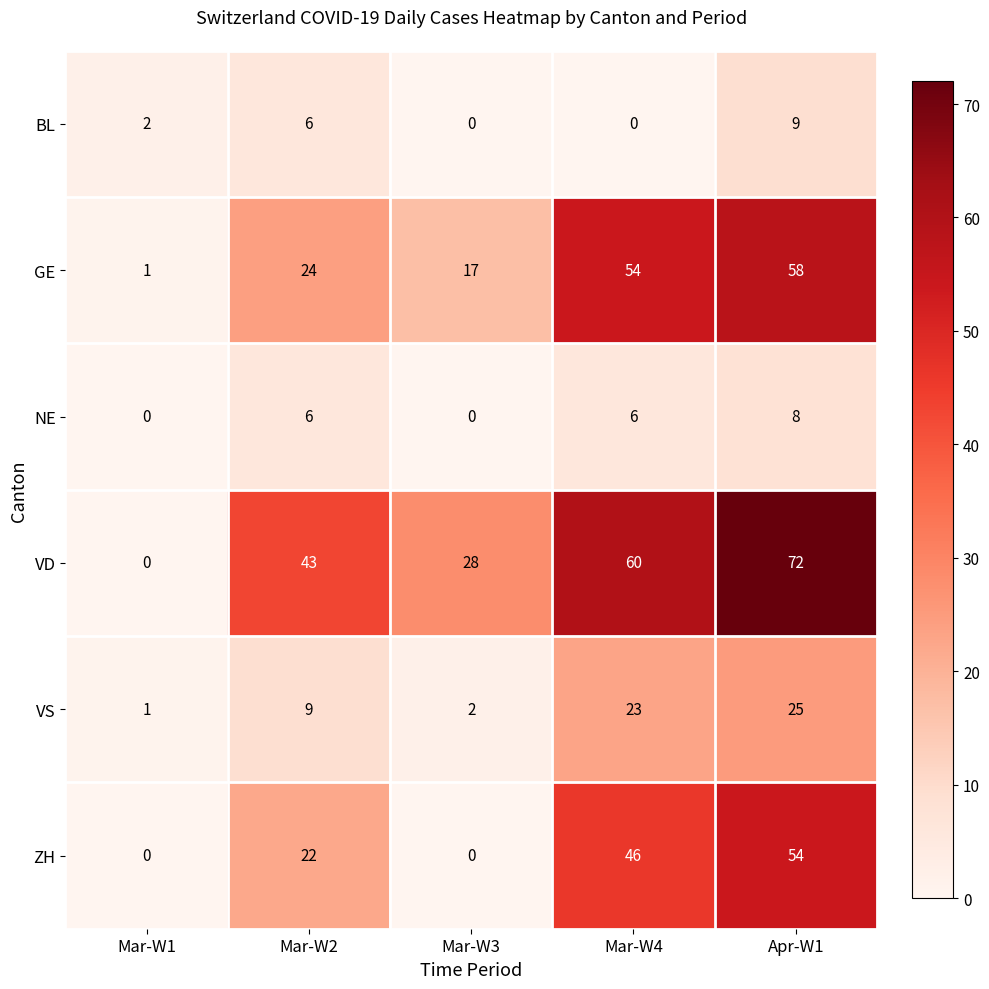

At how many categories does at least one series exceed 39?

3